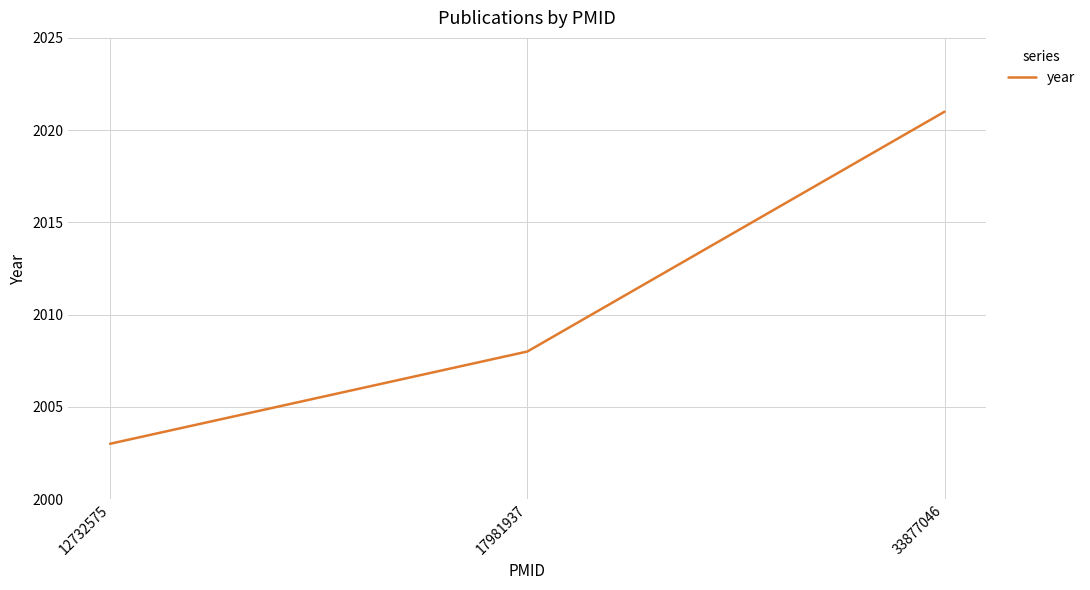

What is the difference between the maximum and minimum values?

18